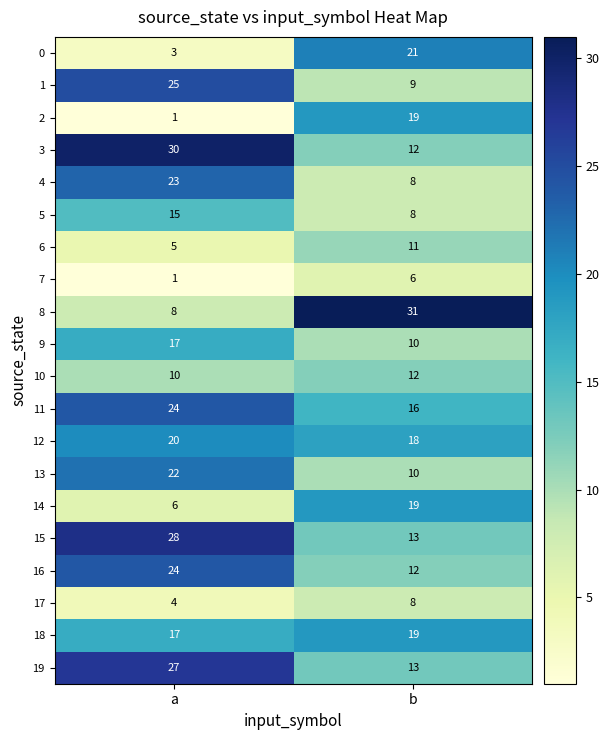

Which series has the widest spread of values?

8